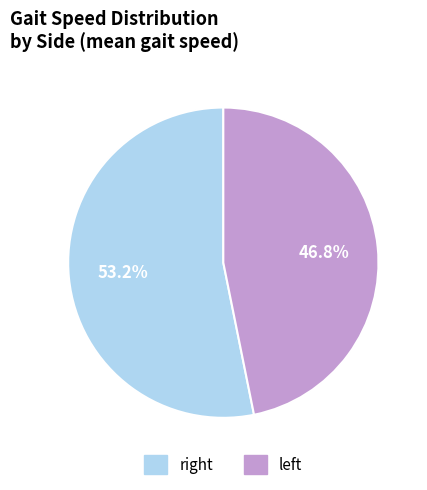

Is there a majority slice in this chart?

Yes